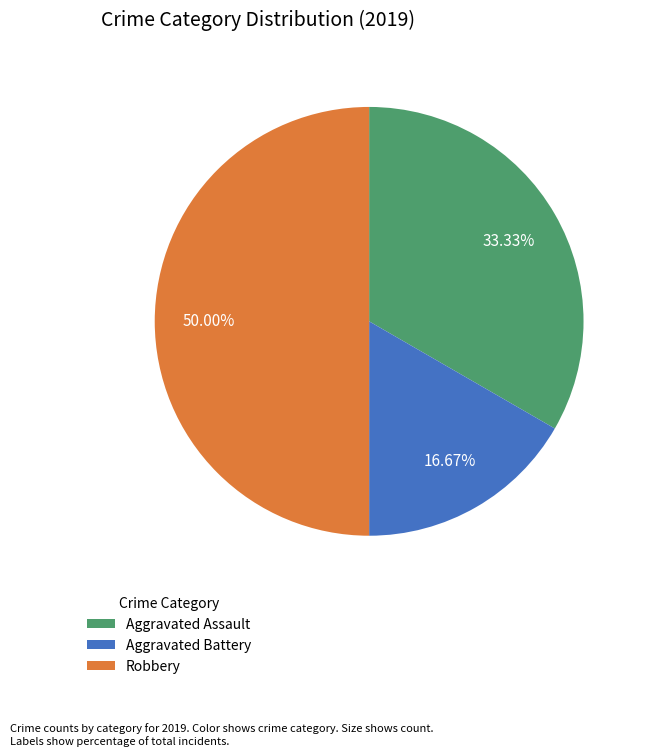

To the nearest percent, what portion does Robbery represent?

50%